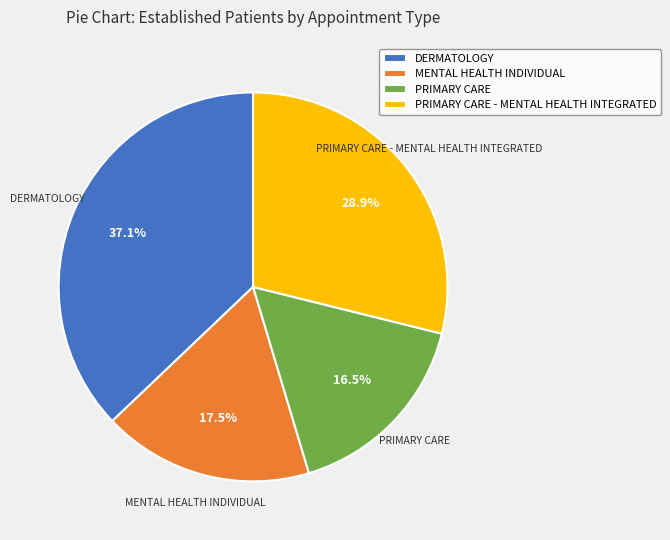

Combined, do DERMATOLOGY and PRIMARY CARE account for over 50%?

Yes